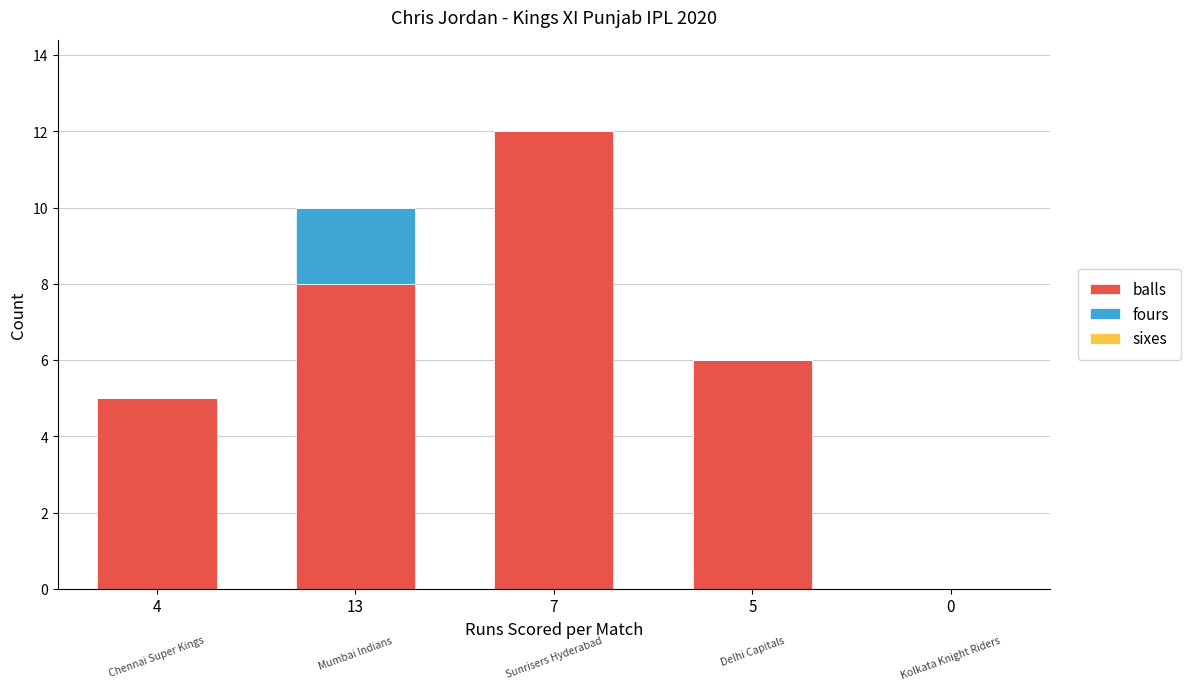

What is the maximum value for balls?

12